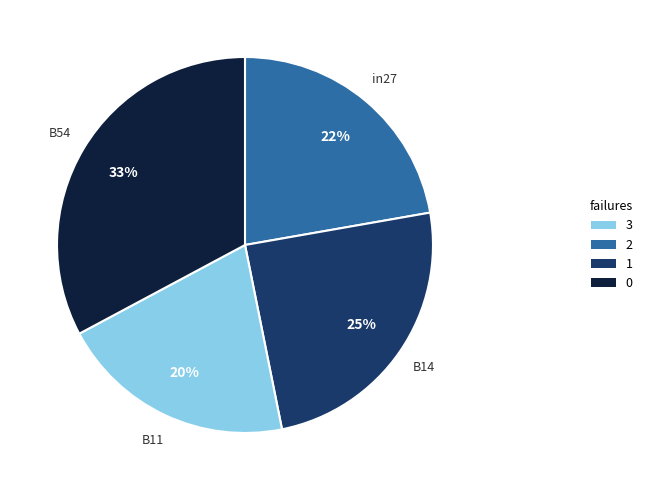

Count the number of slices in the pie.

4